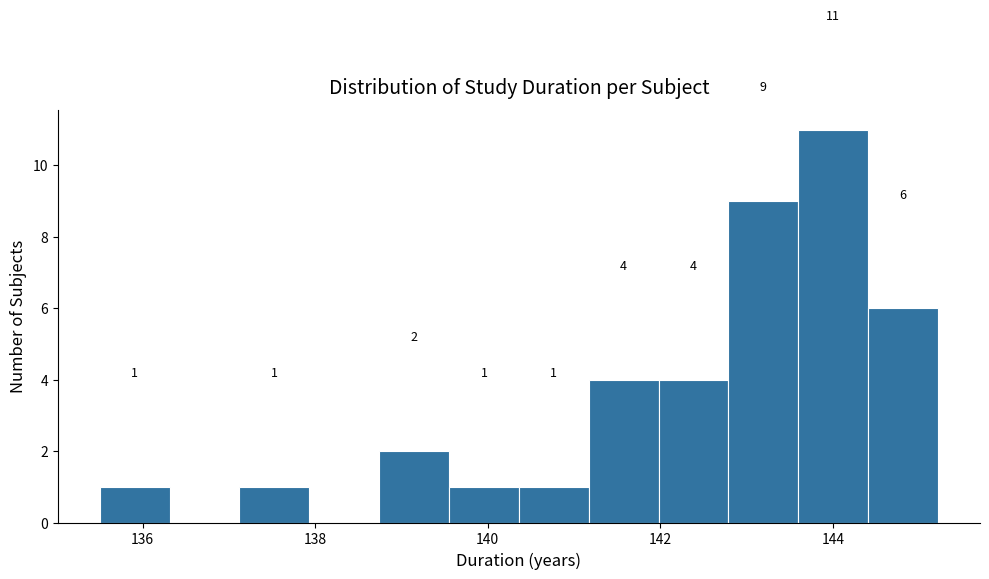

Which range on the x-axis has the tallest bar?

143.6 to 144.4